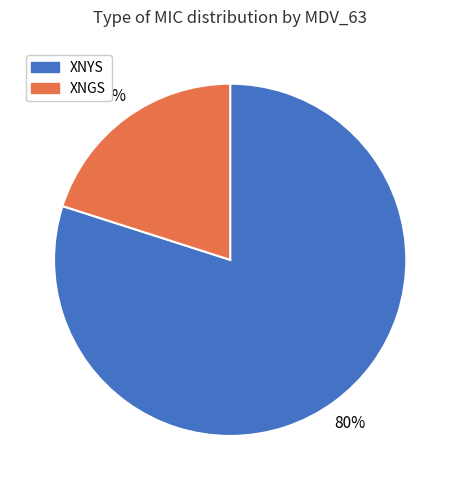

Is the sum of XNGS and XNYS greater than half?

Yes